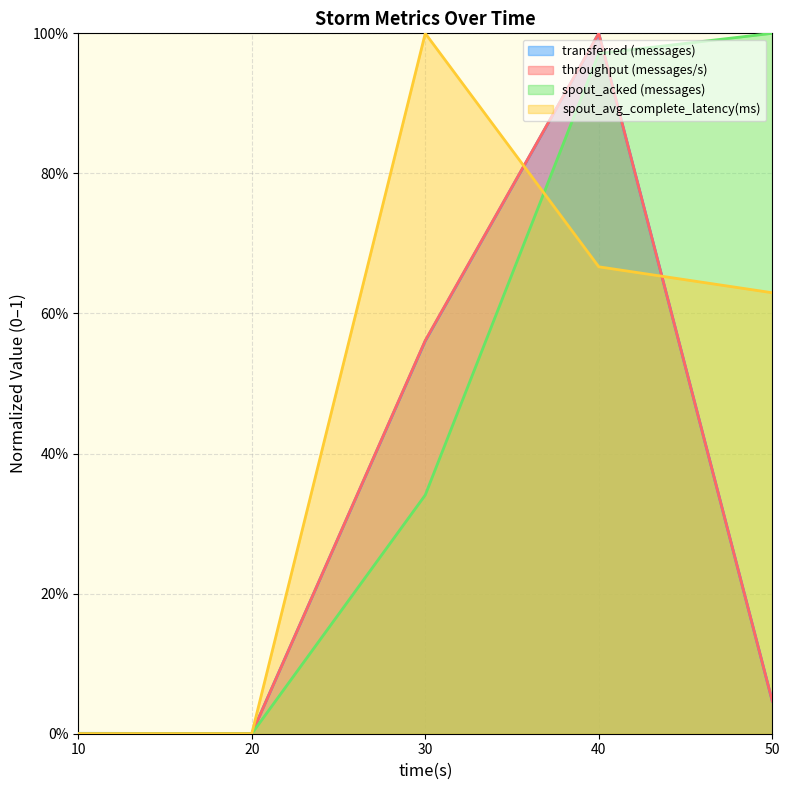

Rank the categories by transferred (messages) value from highest to lowest.

40, 30, 50, 10, 20